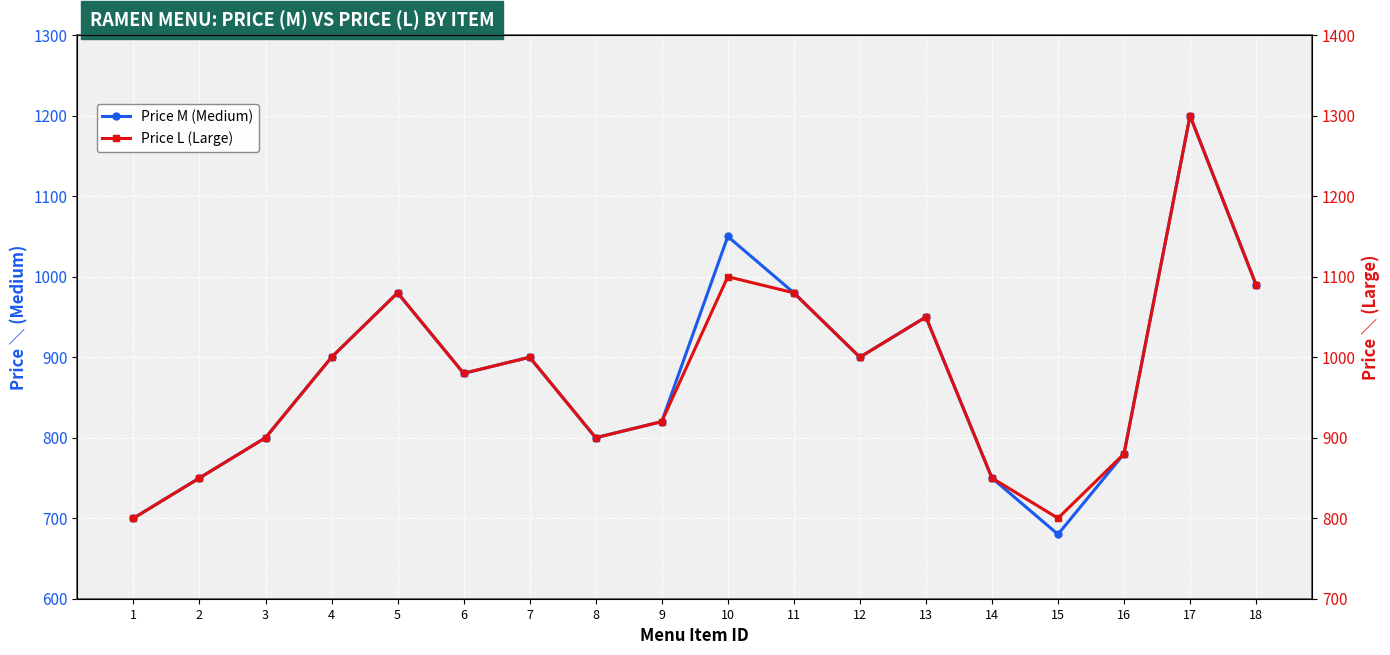

Which category has the highest value in the Price L (Large) series?

17